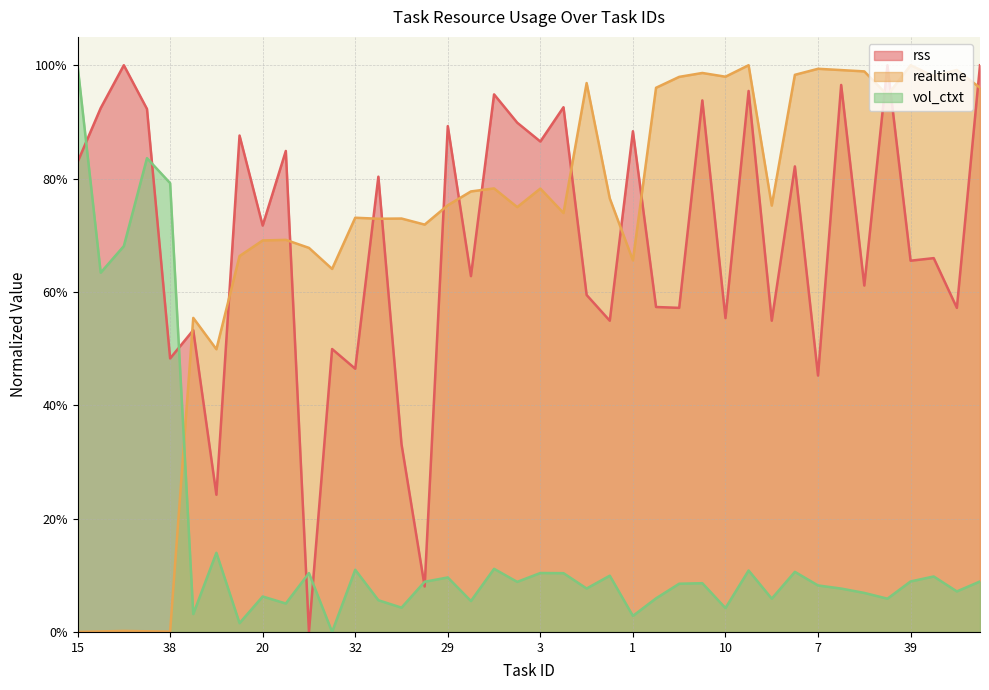

What are all the series names shown in the legend?

rss, realtime, vol_ctxt